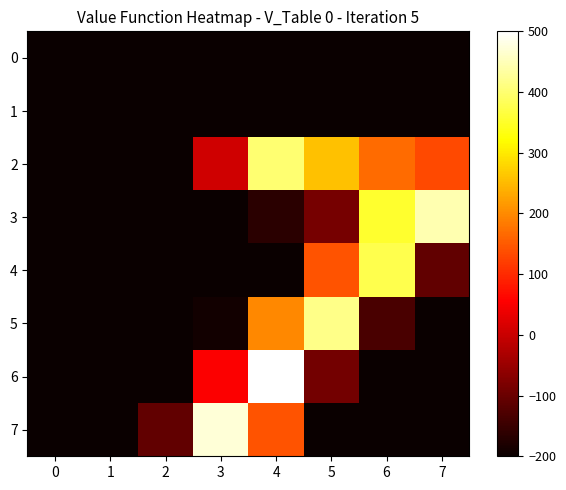

Rank the series by their maximum value, from highest to lowest.

6, 7, 3, 5, 2, 4, 0, 1